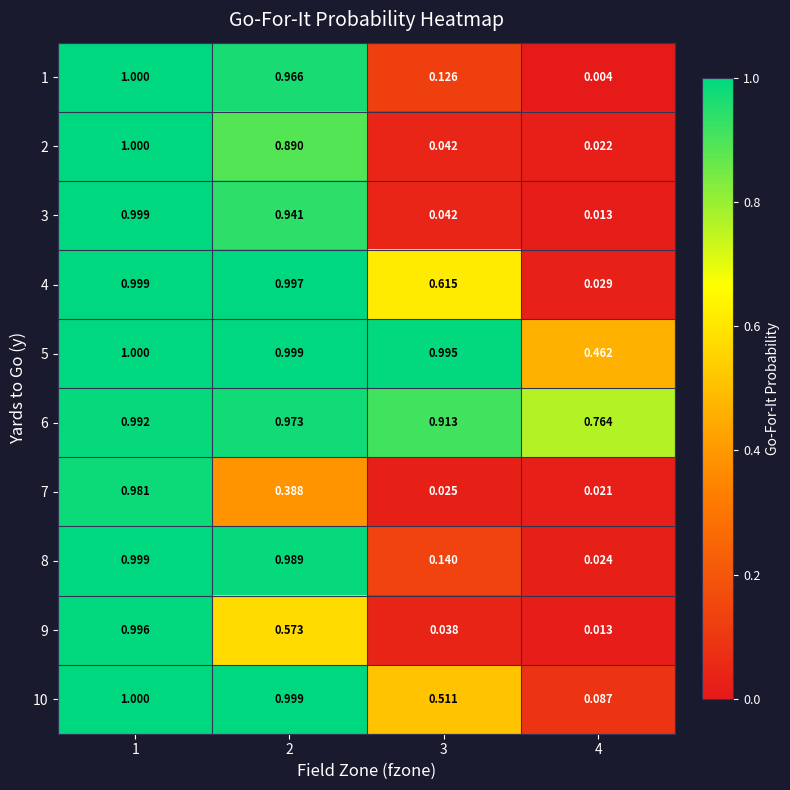

What is the total value across all series at 3?

3.4